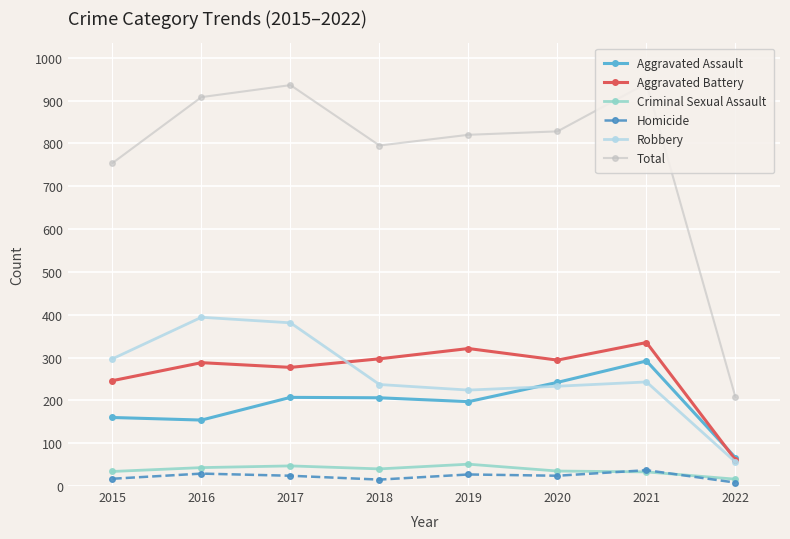

Is it true that Total equals 41 at 2022?

False